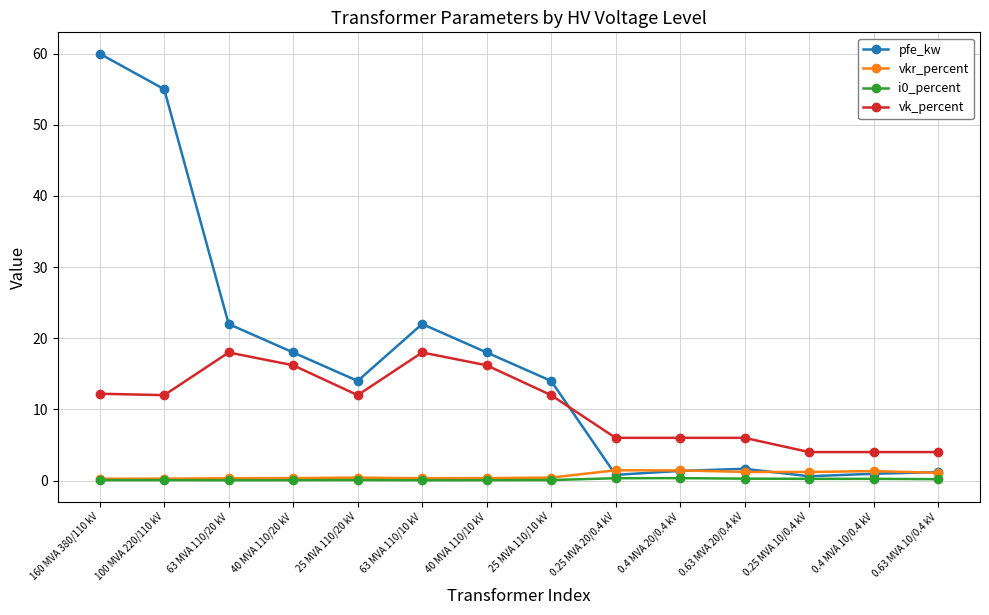

Which series has the largest total across all categories?

pfe_kw